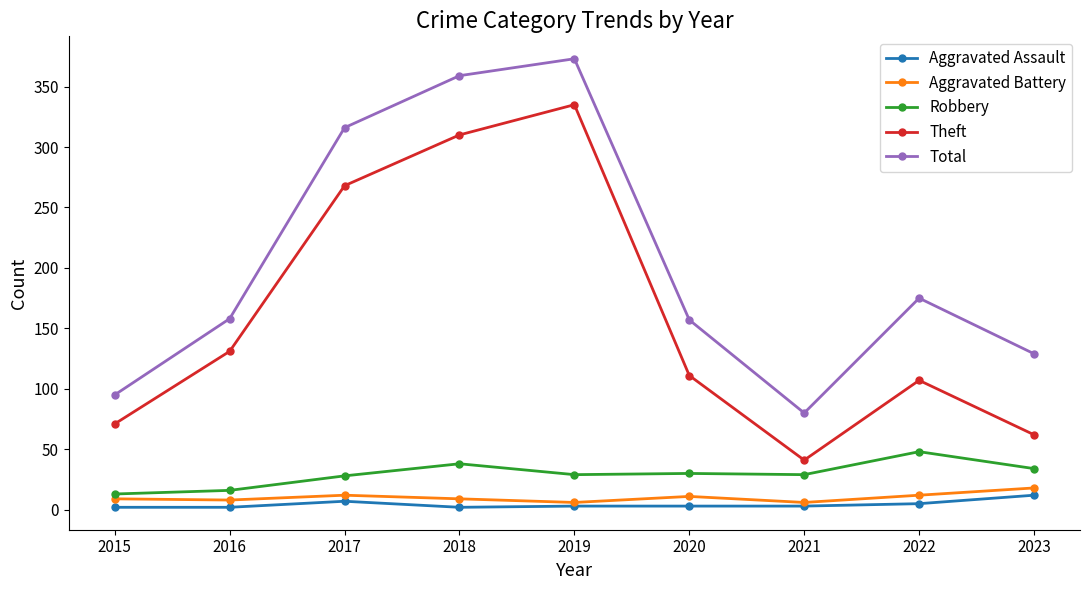

True or false: Aggravated Battery and Theft cross at least once.

False